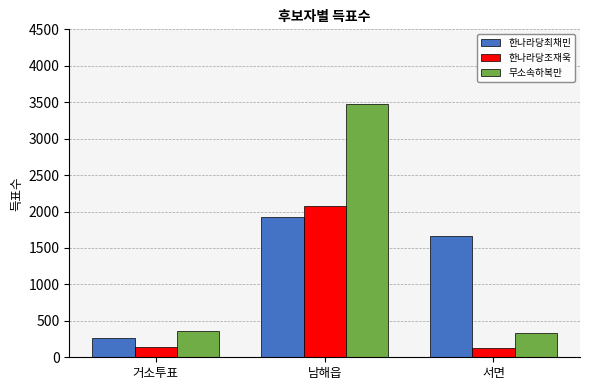

Which series has the largest range (max minus min)?

무소속하복만